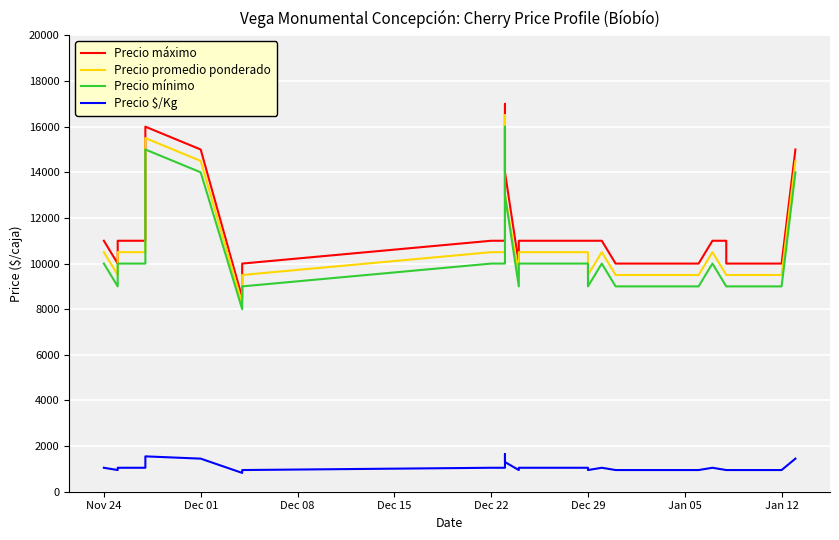

What is the lowest value of the Precio promedio ponderado series?

8250